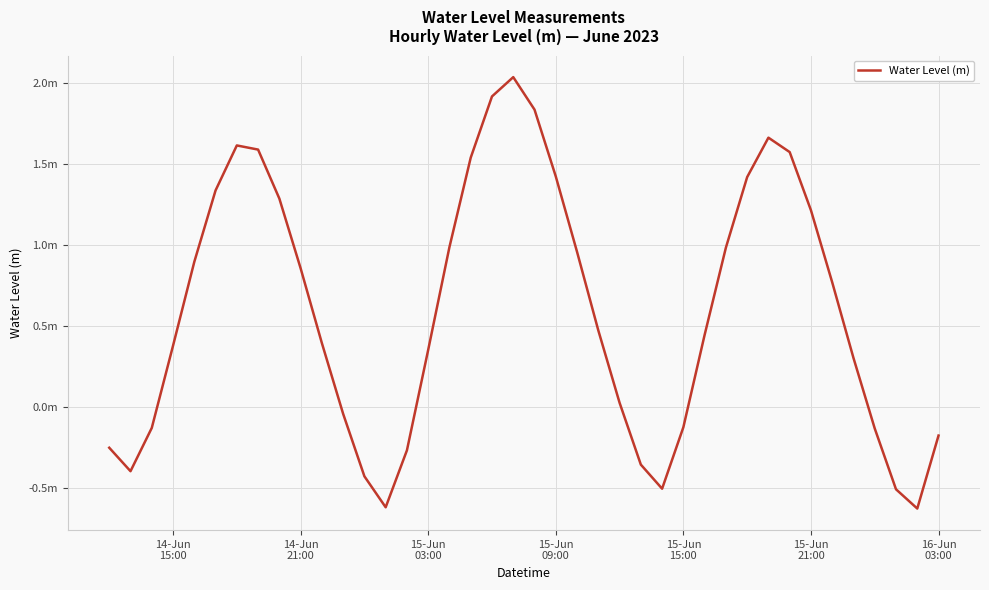

What is the greatest value displayed?

2.0